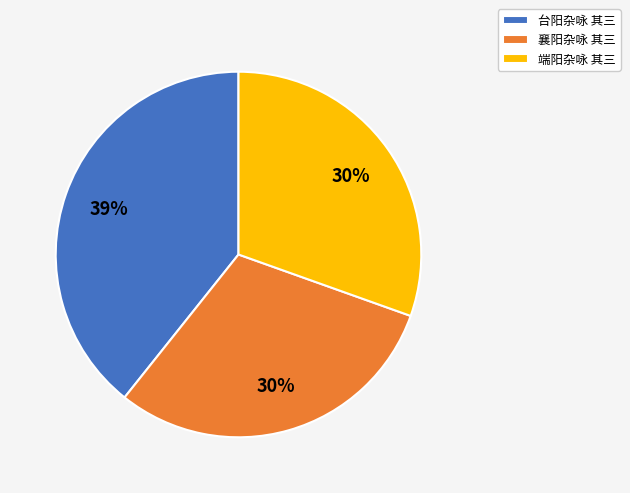

To the nearest percent, what is the difference between the largest and smallest slice percentages?

9%